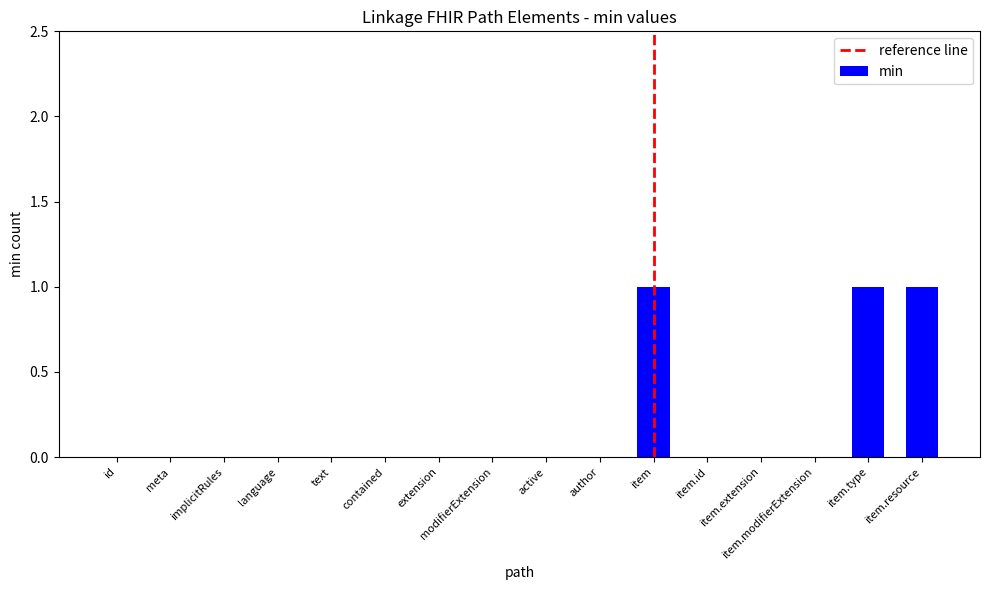

Reading left to right, transcribe all the data shown in this chart.

0	0	0	0	0	0	0	0	0	0	1	0	0	0	1	1